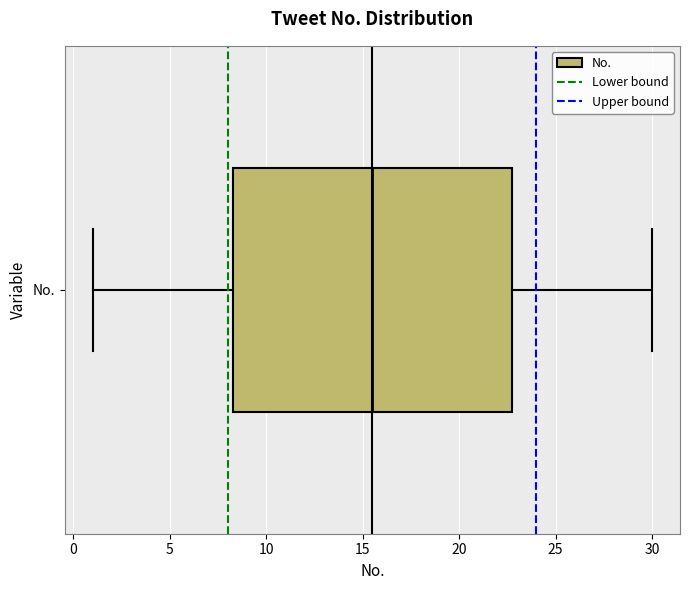

Where does the left whisker of the box for No. end on the x-axis? The values are not printed on the chart, so give them approximately, as read against the axis.

1.0